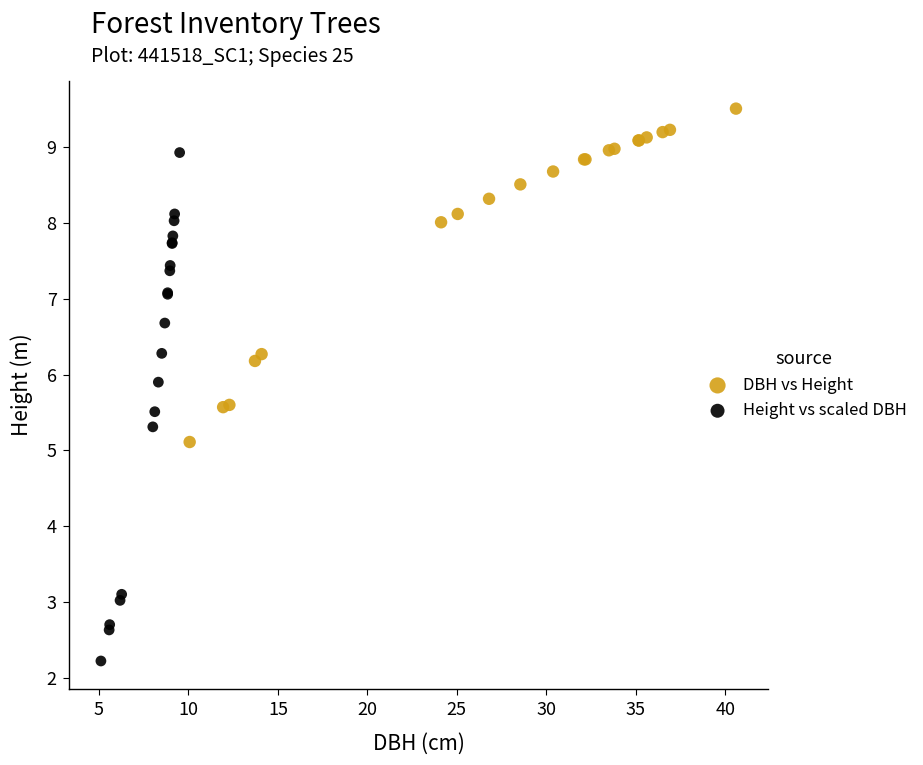

Which series reaches the maximum Y coordinate?

DBH vs Height